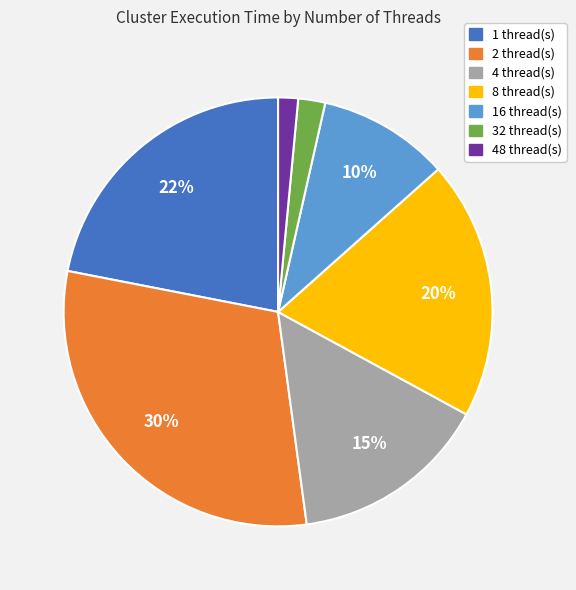

To the nearest percent, what is the average slice percentage?

14%